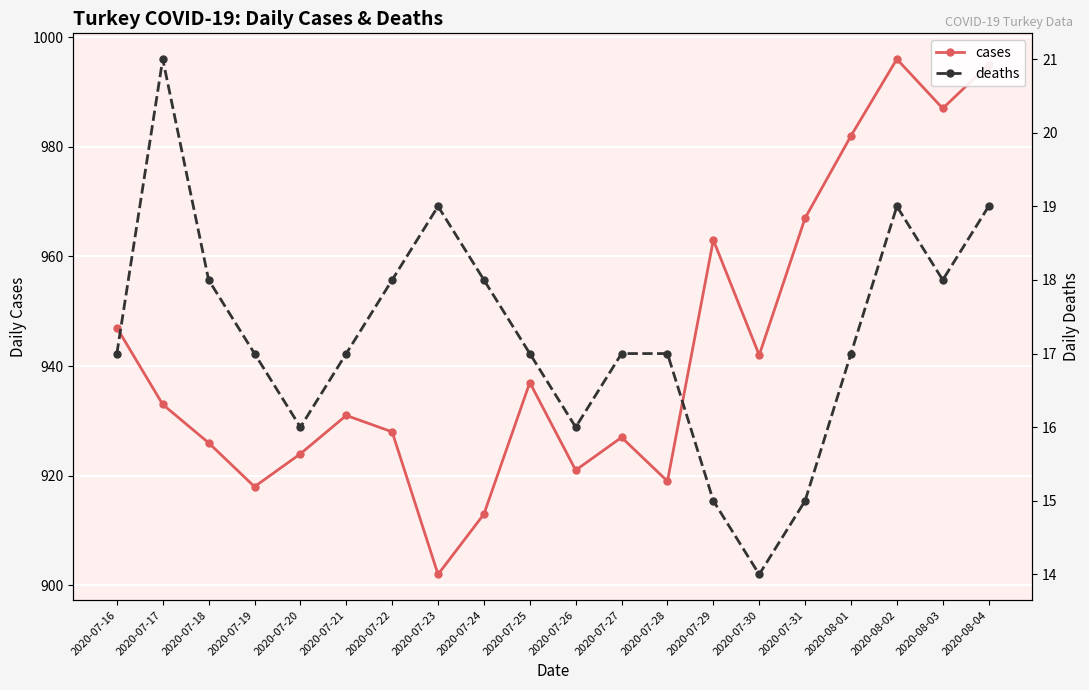

What is the difference between the maximum and second lowest values in the cases series?

83